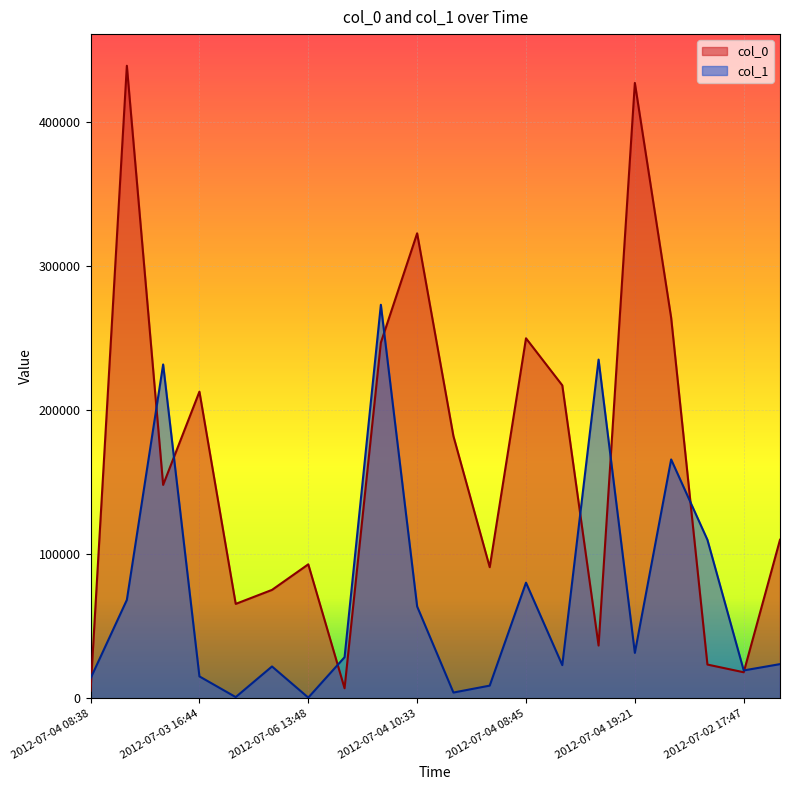

What are all the series names shown in the legend?

col_0, col_1